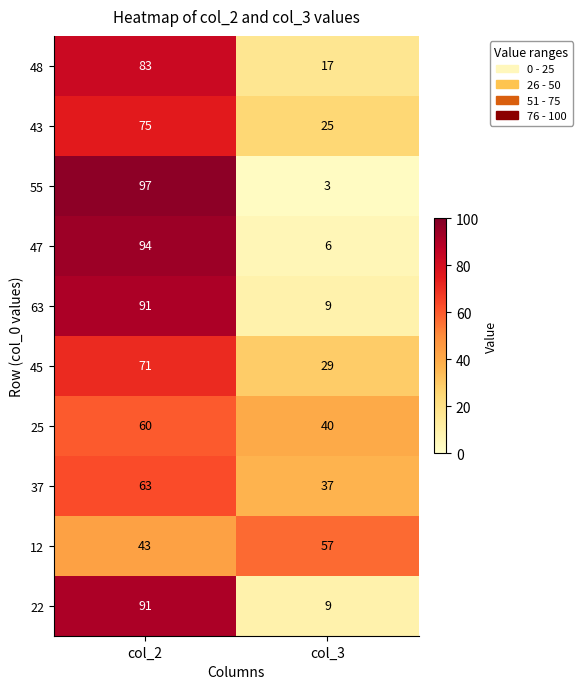

Reading right to left, list all the values displayed in this chart.

48: 17	83
43: 25	75
55: 3	97
47: 6	94
63: 9	91
45: 29	71
25: 40	60
37: 37	63
12: 57	43
22: 9	91